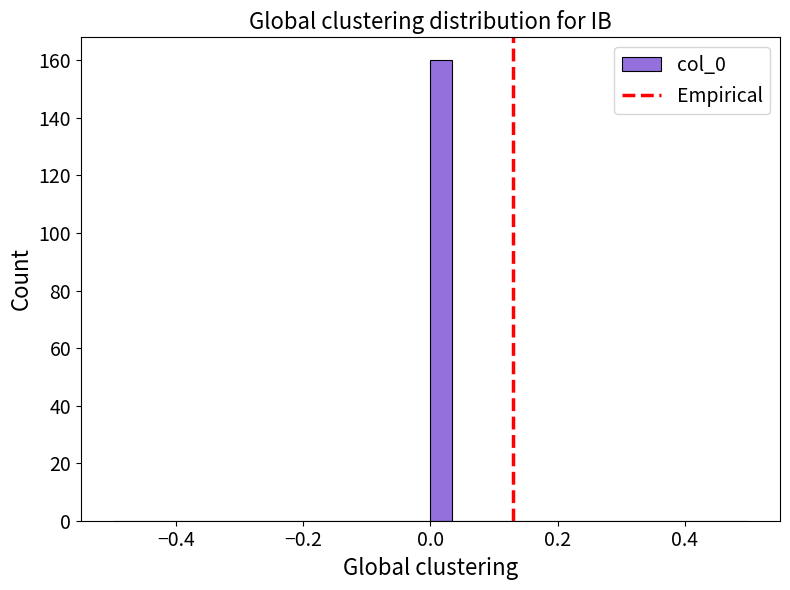

Around what value on the x-axis is the tallest bar? Give the approximate position of its centre, as read against the axis.

0.02